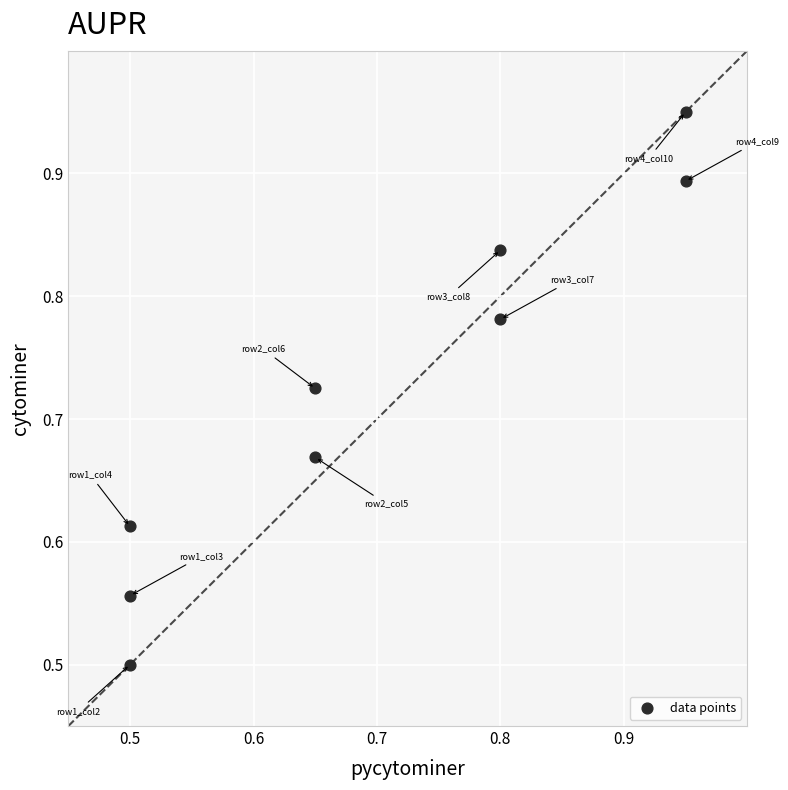

What is the range of X values (max minus min)?

0.4